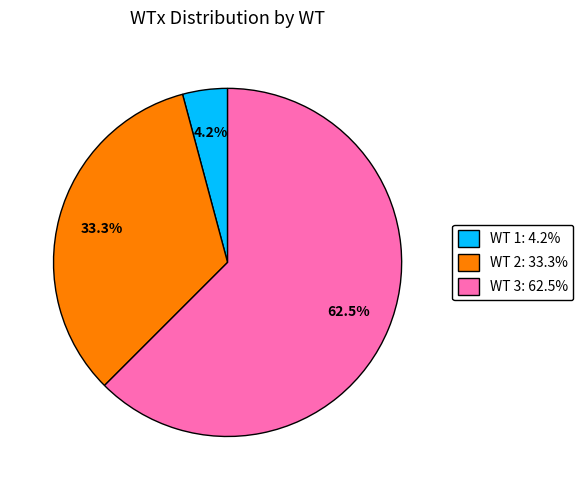

Is there any slice that represents more than half of the pie?

Yes